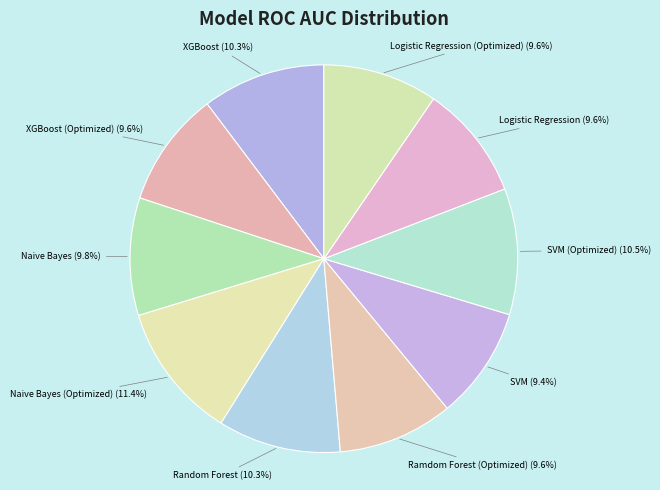

How many segments does this pie chart have?

10